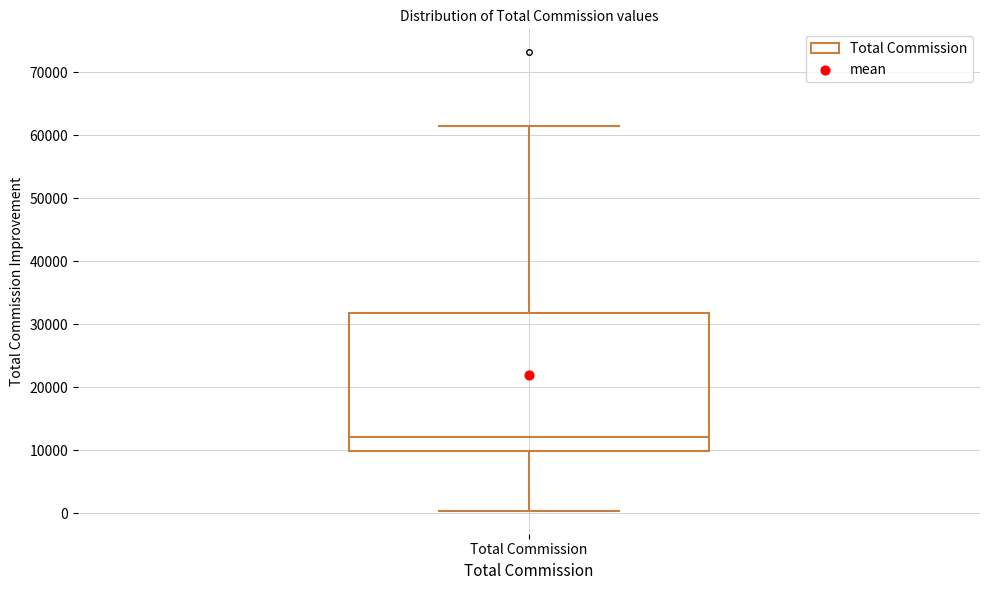

Transcribe this box plot: give where the median line is, the range the box spans, and where the two whiskers end, as read against the y-axis. The values are not printed on the chart, so give them approximately, as read against the axis.

median 12000, box 10000 to 32000, whiskers 0 to 61000